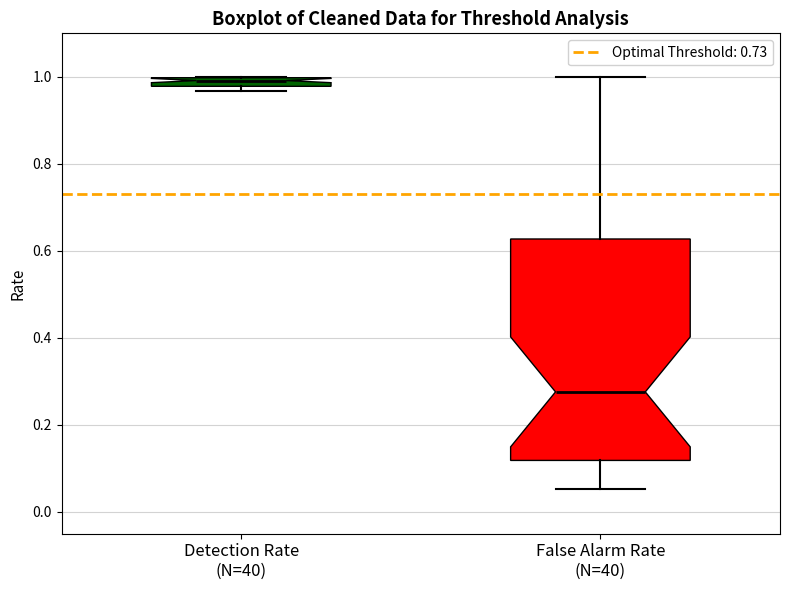

Where is the lower edge of the box for Detection Rate (N=40) on the y-axis? The values are not printed on the chart, so give them approximately, as read against the axis.

0.98